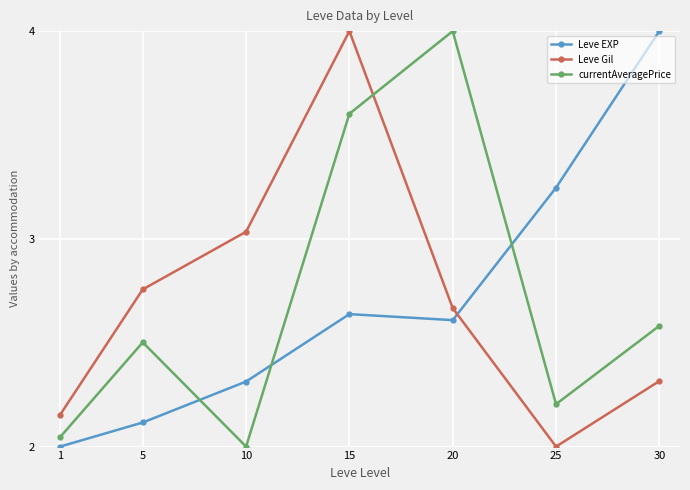

At how many categories does at least one series exceed 3?

5